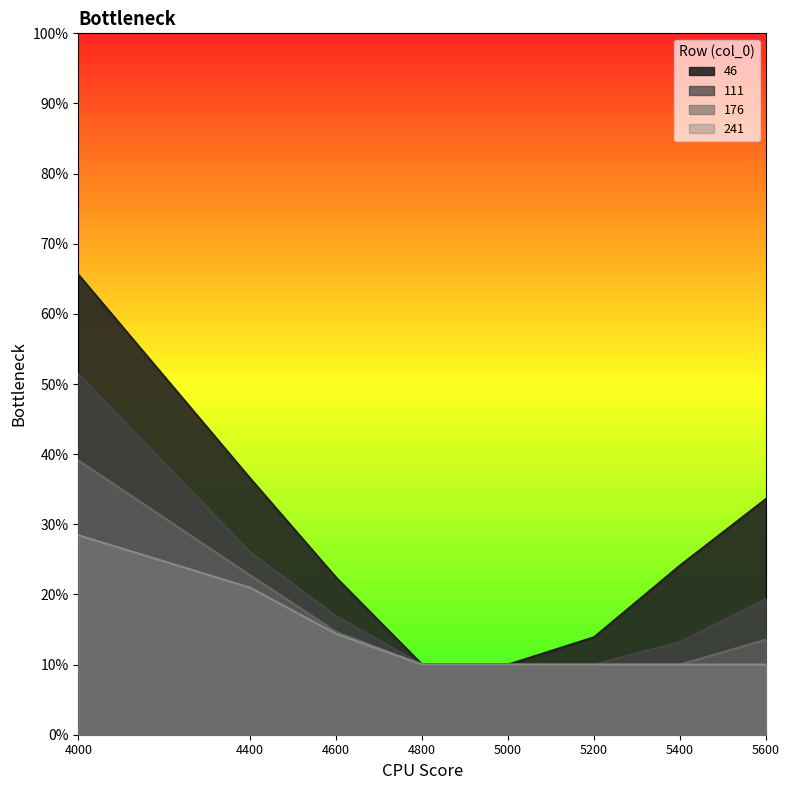

What are all the series names shown in the legend?

46, 111, 176, 241